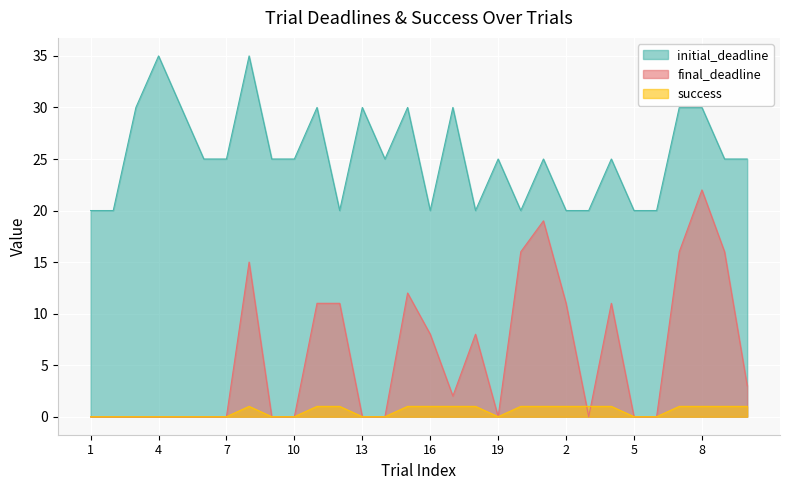

What is the sum of all initial_deadline values?

760